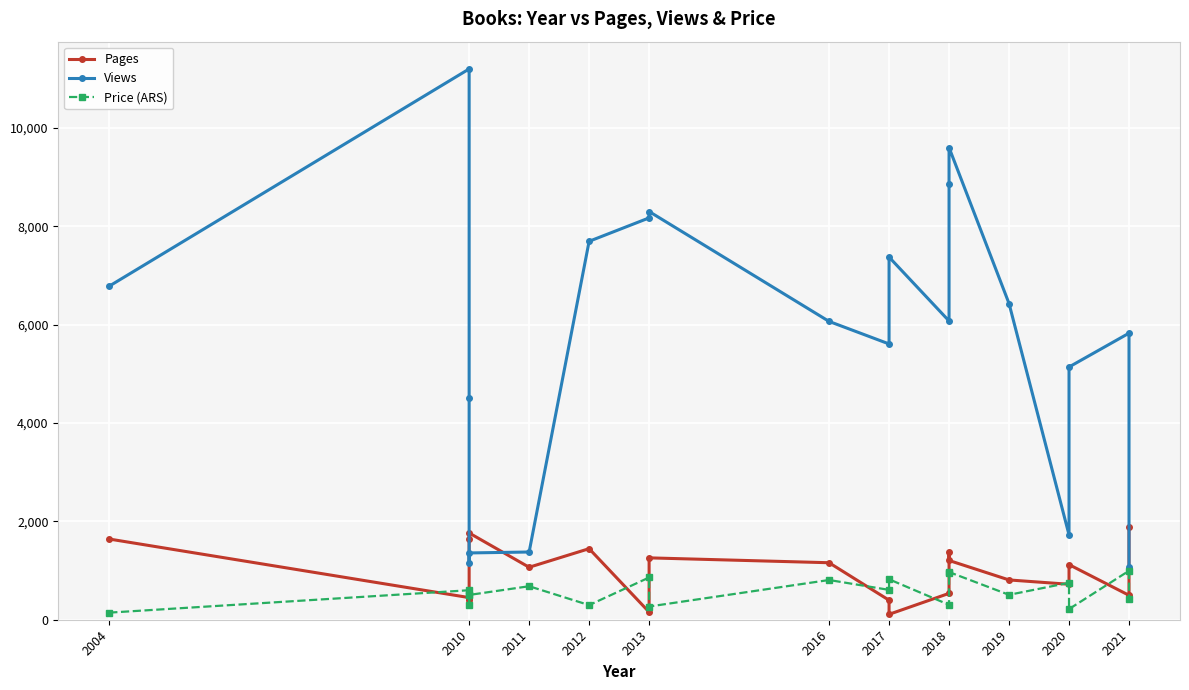

What is the average value of the Pages series?

981.8